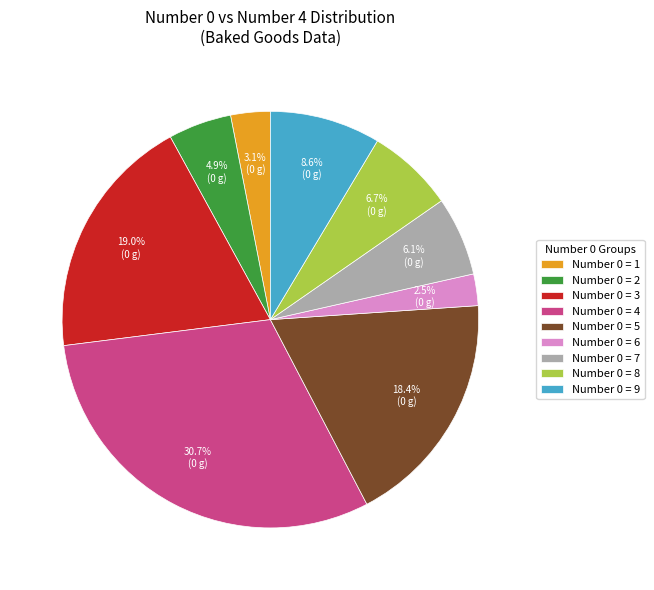

Approximately how many times larger is the value at Number 0 = 6 compared to Number 0 = 8?

0.4